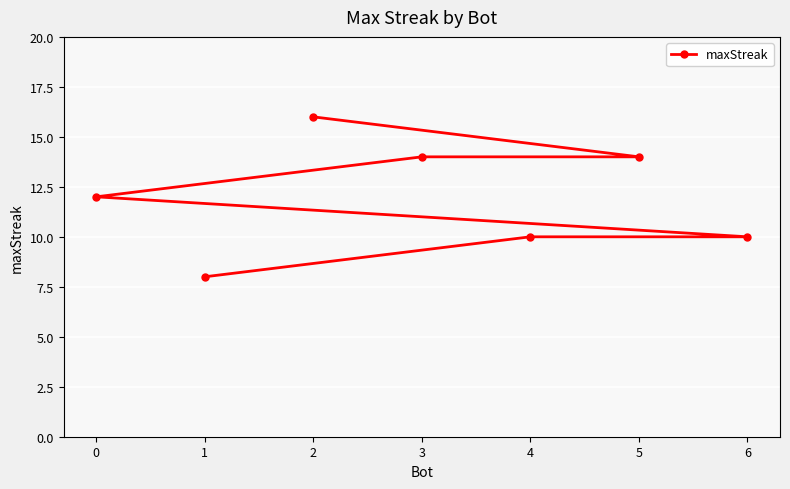

What is the difference between the values at 4 and 5?

4